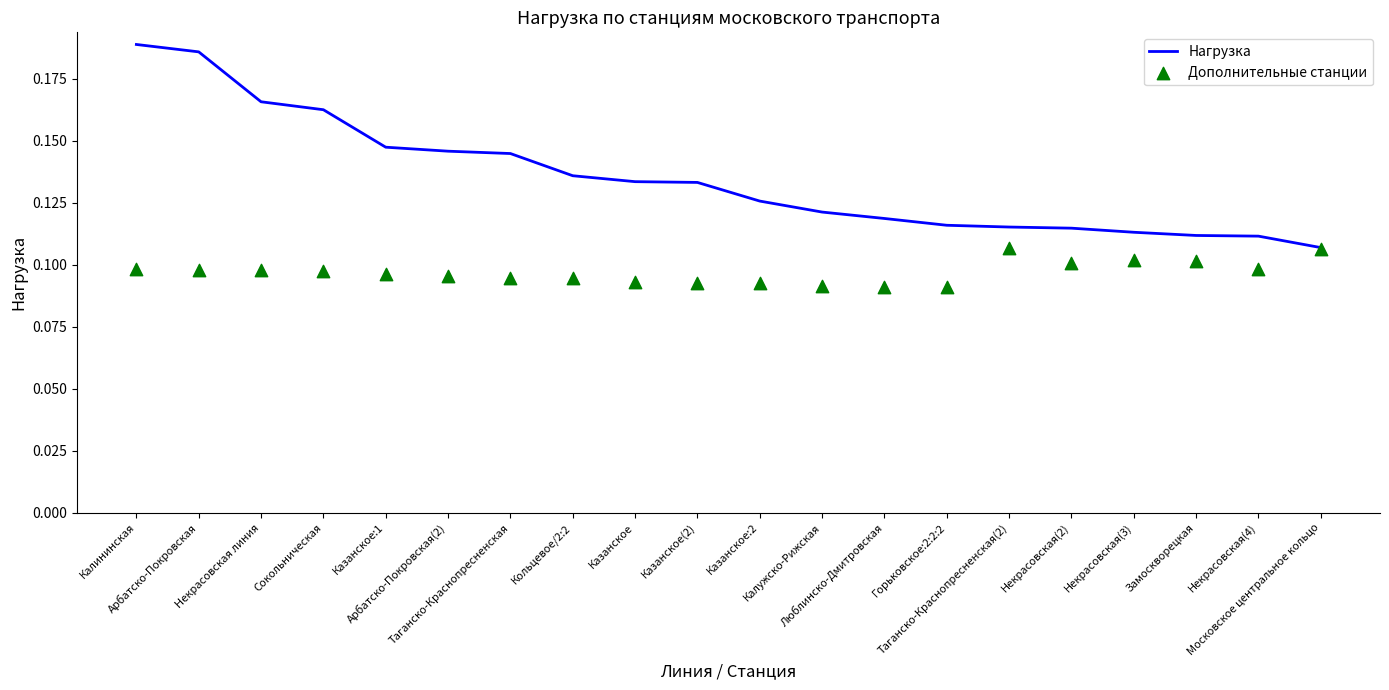

Is the value of Дополнительные станции at Таганско-Краснопресненская greater than the value of Нагрузка at Сокольническая?

No